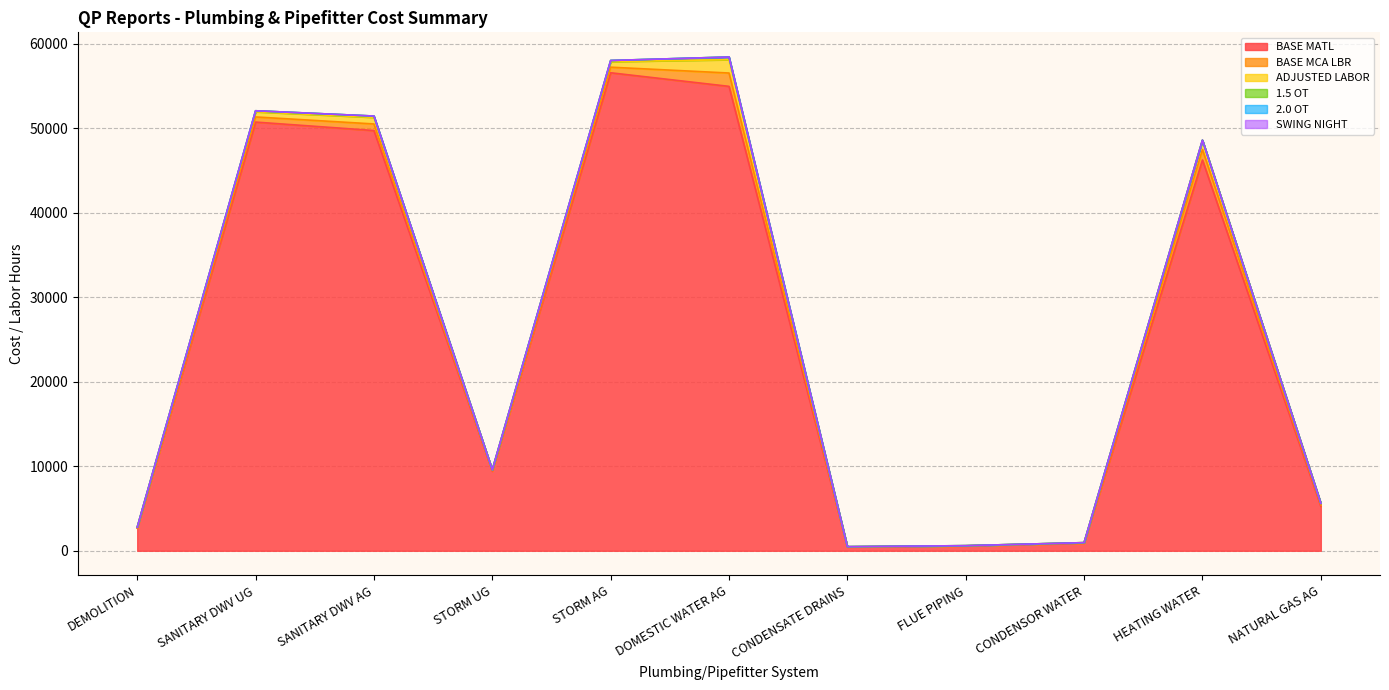

What is the difference between the BASE MATL values at SANITARY DWV UG and DEMOLITION?

48055.0